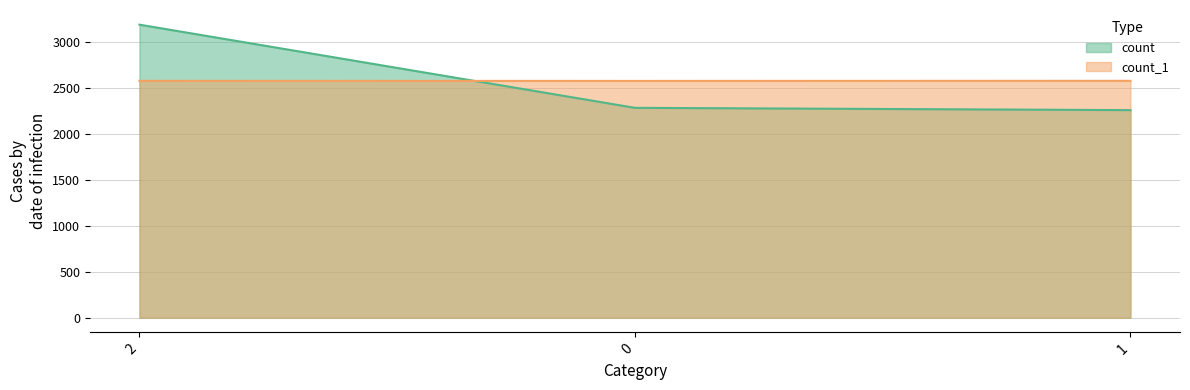

At how many categories does at least one series exceed 2300?

3